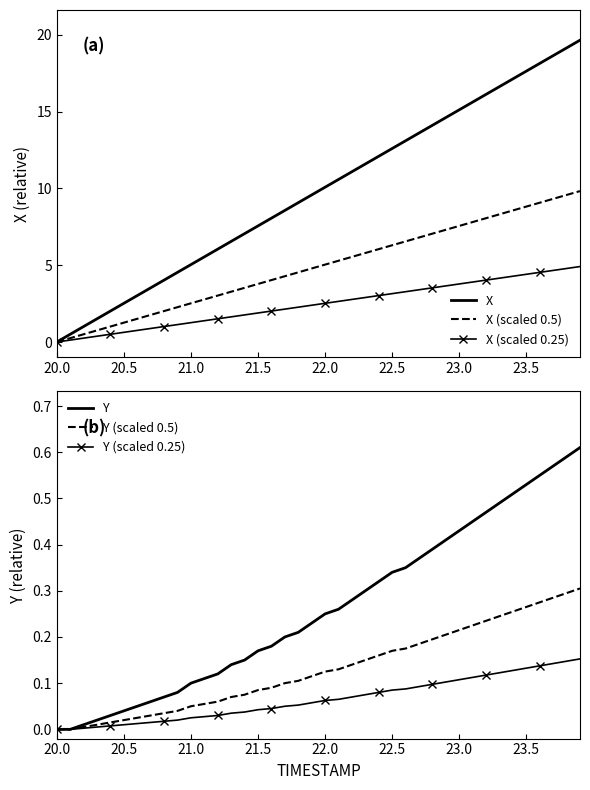

What are all the series names shown in the legend?

X, X (scaled 0.5), X (scaled 0.25), Y, Y (scaled 0.5), Y (scaled 0.25)